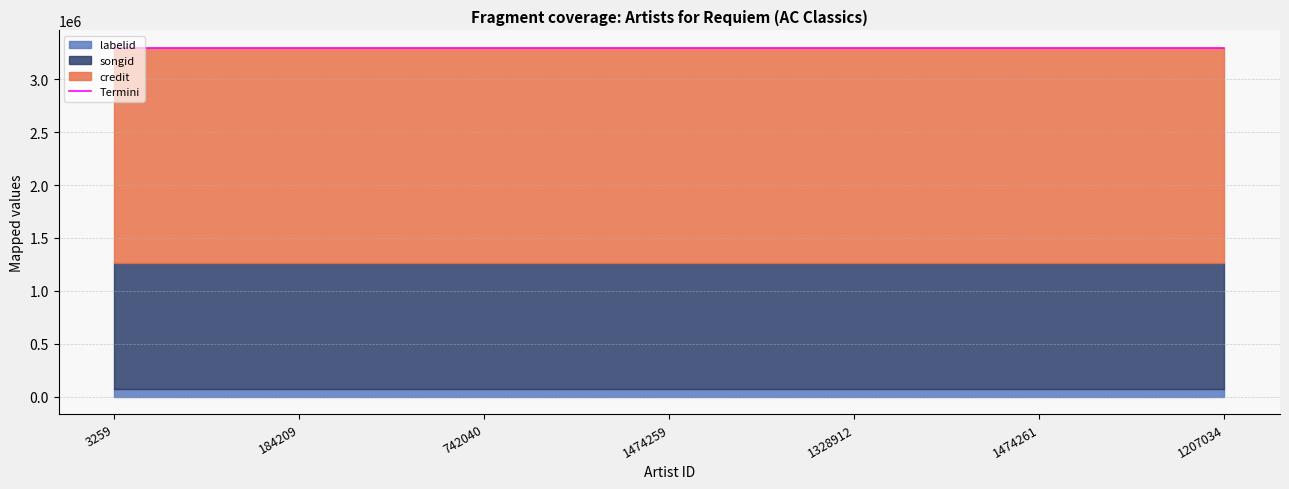

Which series has the largest range (max minus min)?

credit